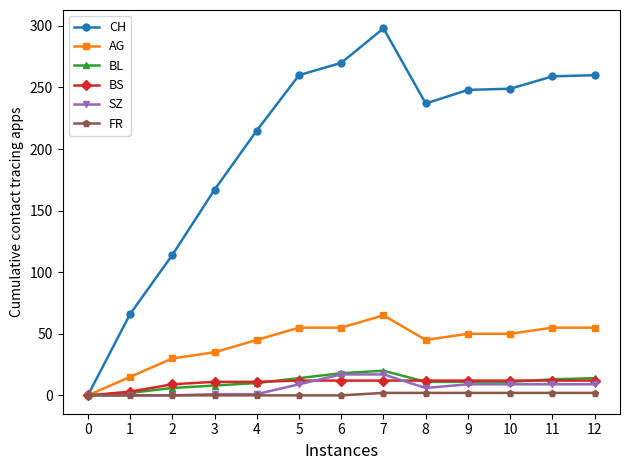

The value of AG at 2 is 46. True or false?

False